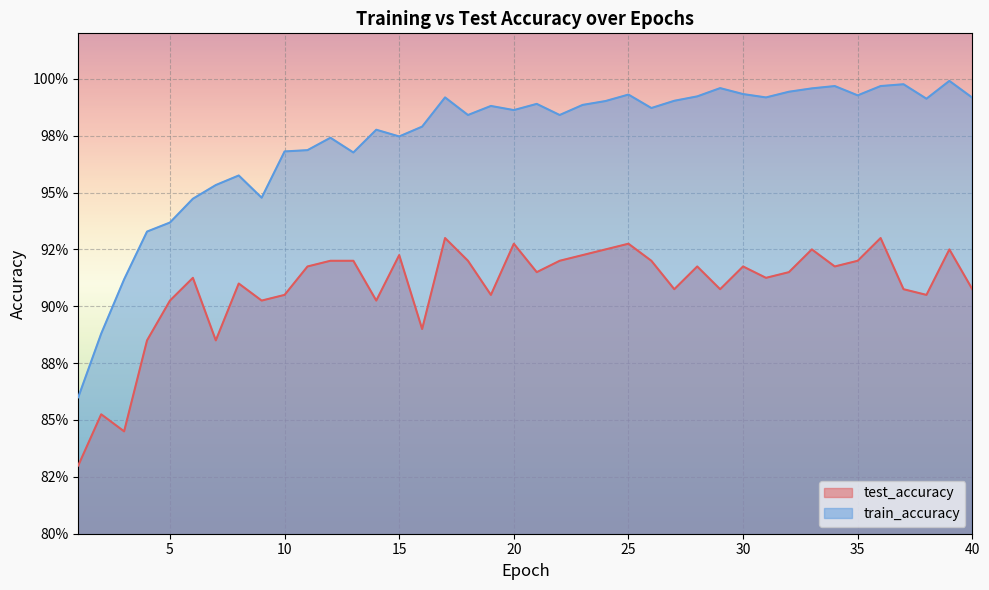

Is the value of train_accuracy at 6 greater than the value of test_accuracy at 4?

Yes